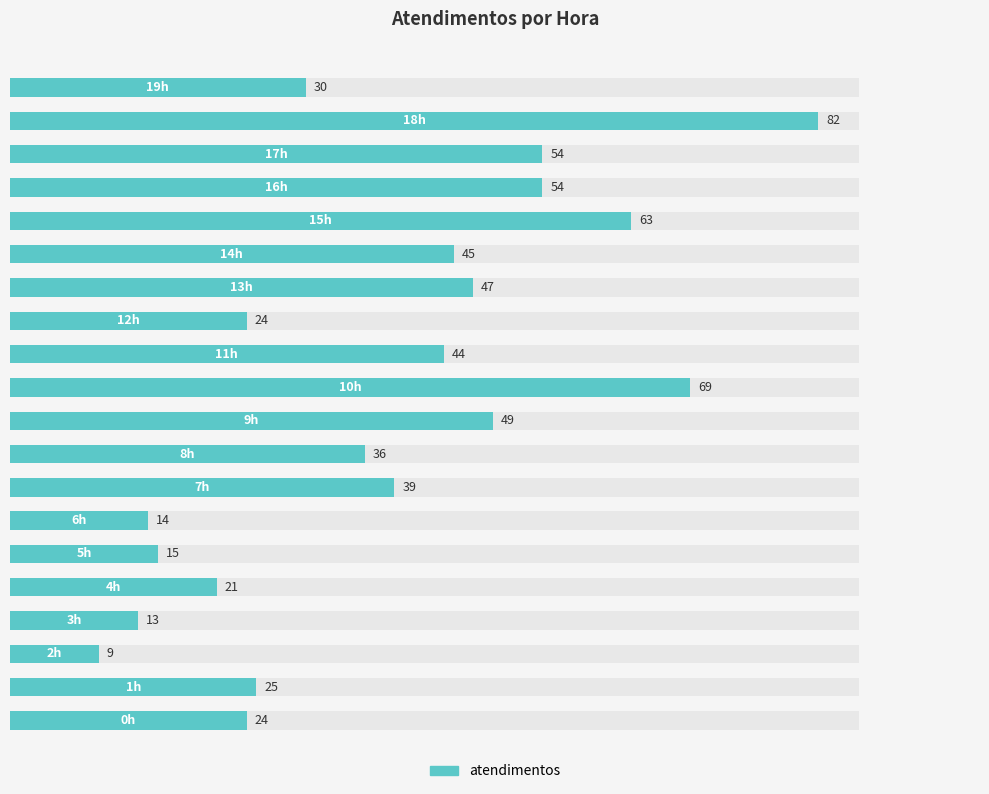

Is it true that the value at 17 is 83?

False